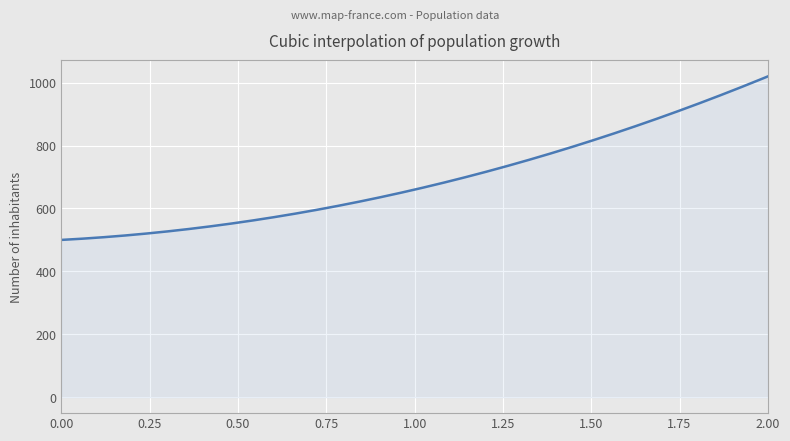

How many series are shown in this chart?

1